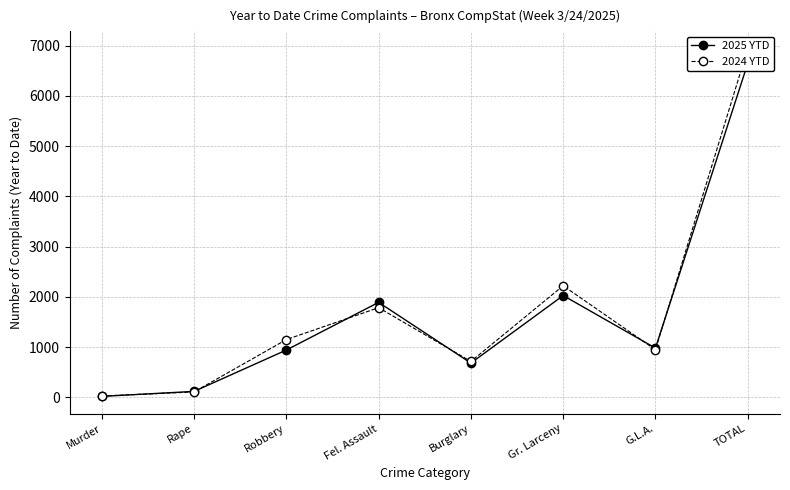

The 2025 YTD series shows 1024 at Burglary. True or false?

False